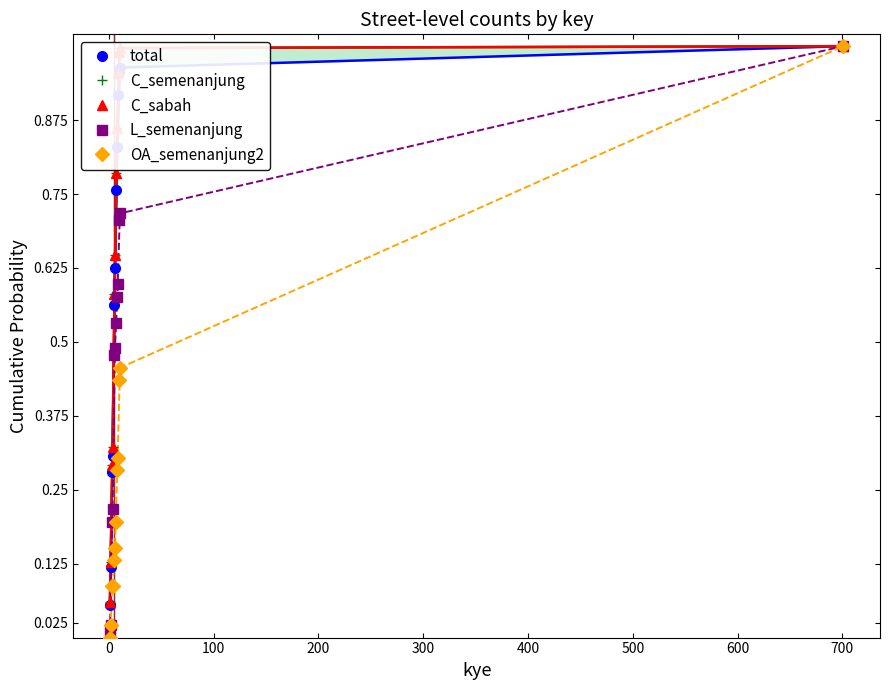

True or false: total and C_semenanjung intersect in this chart.

False